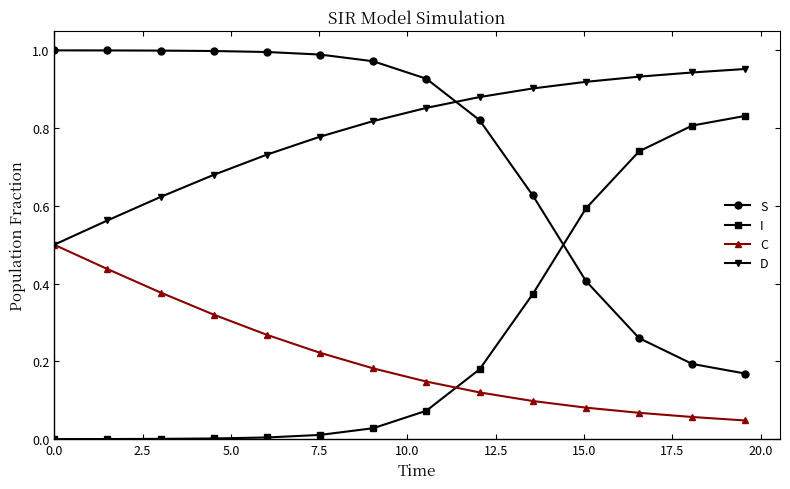

Which series has the largest total across all categories?

D